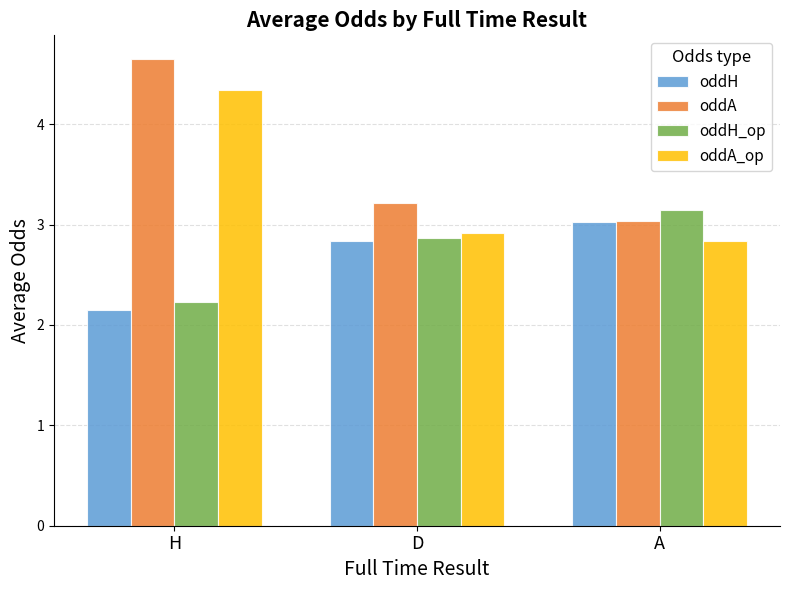

The value of oddA_op at H is 7.4. True or false?

False